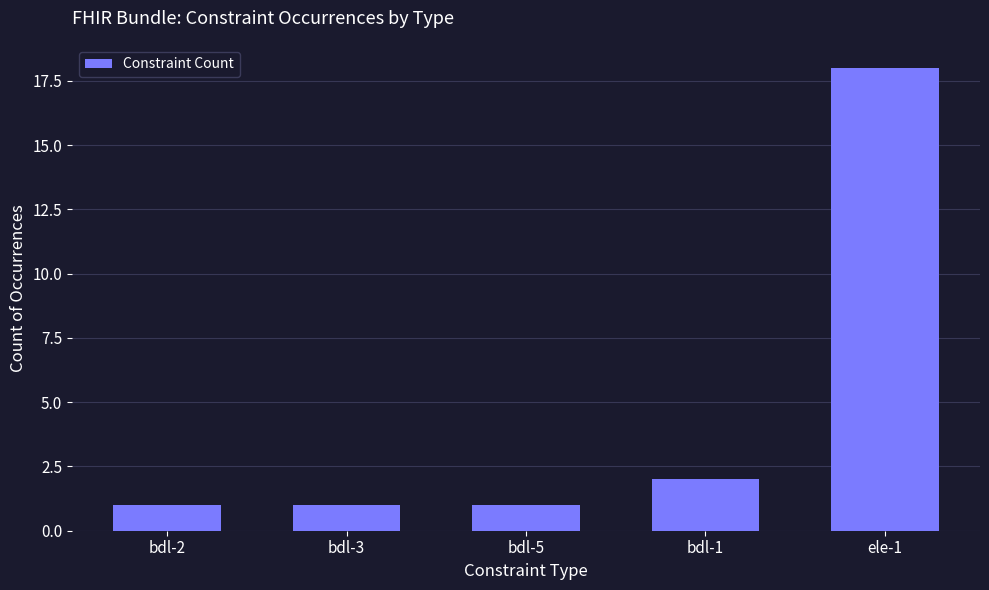

Does the chart contain any negative values?

No